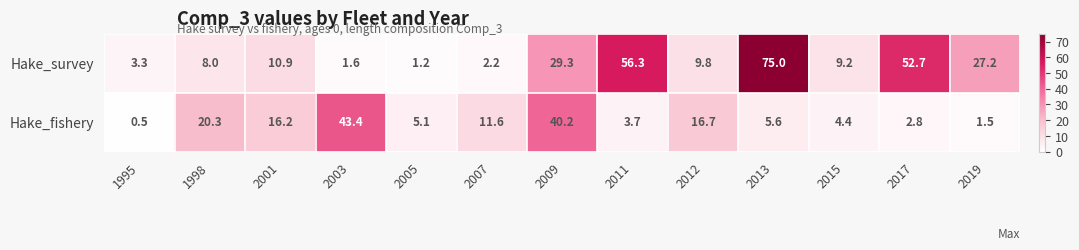

At which category does the chart reach its peak across all series?

2013